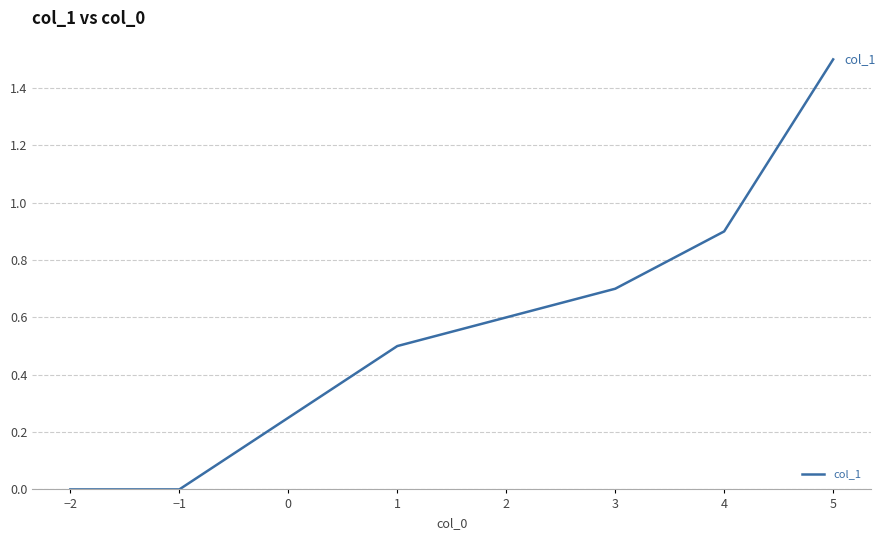

Does the chart display data point markers on the line(s)?

No